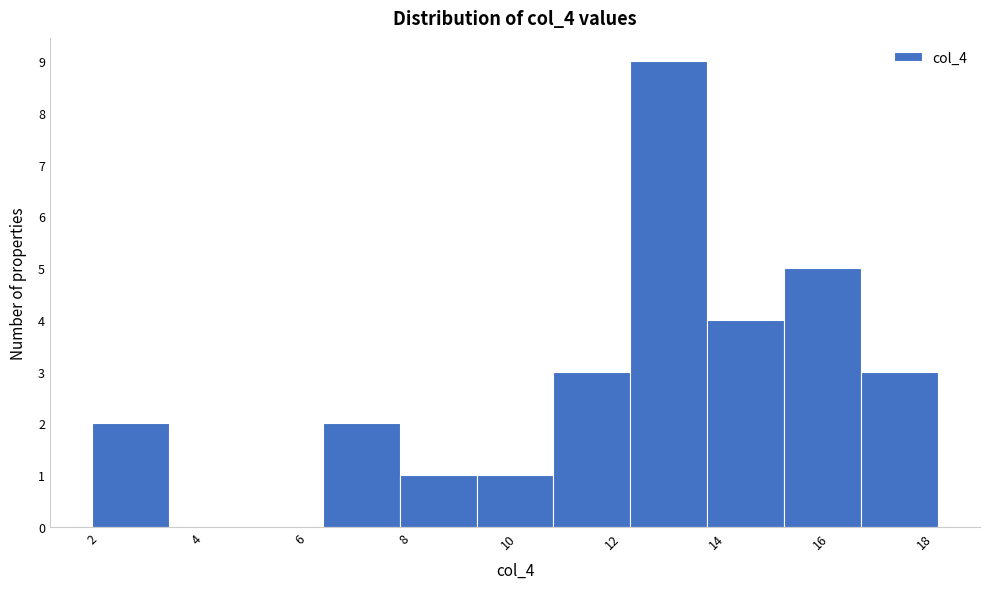

Reading left to right, transcribe this chart: for each bar, give the range it covers on the x-axis and its height. Neither the bar edges nor the heights are printed on the chart, so give them approximately, as read against the axes.

2.0 to 3.4: 2
3.4 to 5.0: 0
5.0 to 6.4: 0
6.4 to 8.0: 2
8.0 to 9.4: 1
9.4 to 10.8: 1
10.8 to 12.4: 3
12.4 to 13.8: 9
13.8 to 15.2: 4
15.2 to 16.8: 5
16.8 to 18.2: 3